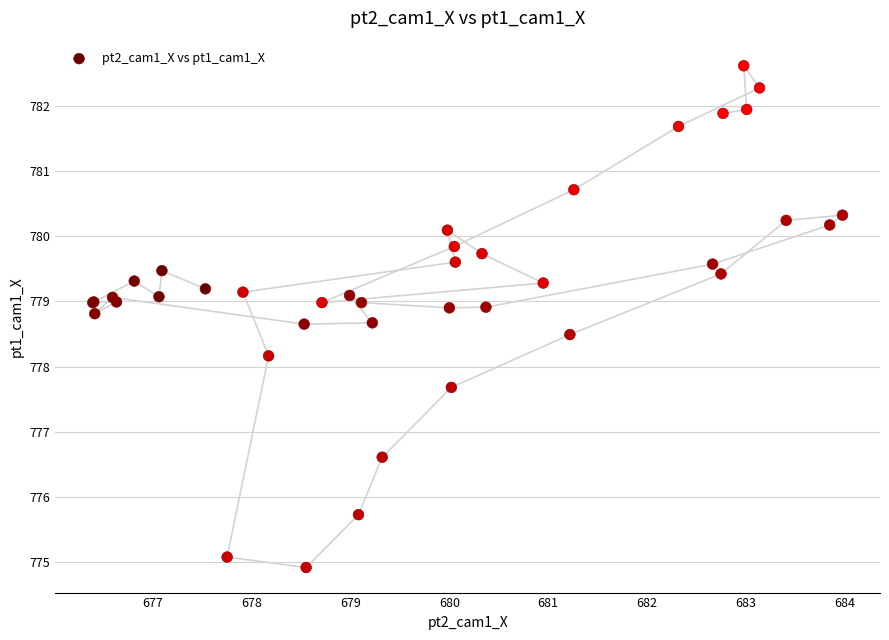

What Y value in the scatter plot is closest to 778?

778.2